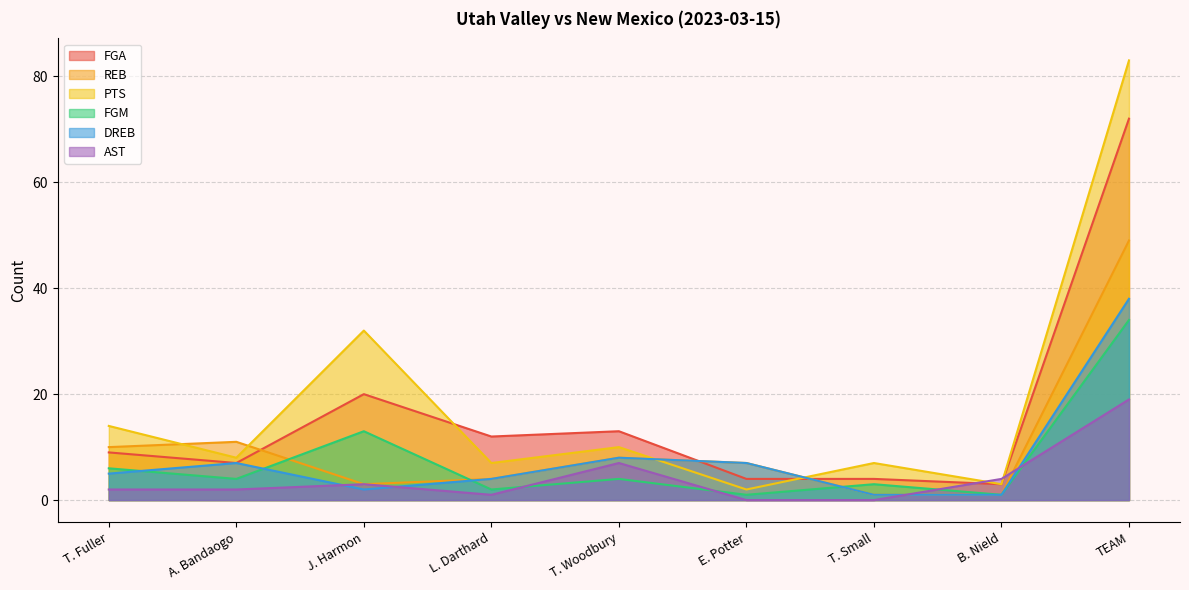

True or false: FGA has more than 2 interior local peaks.

False